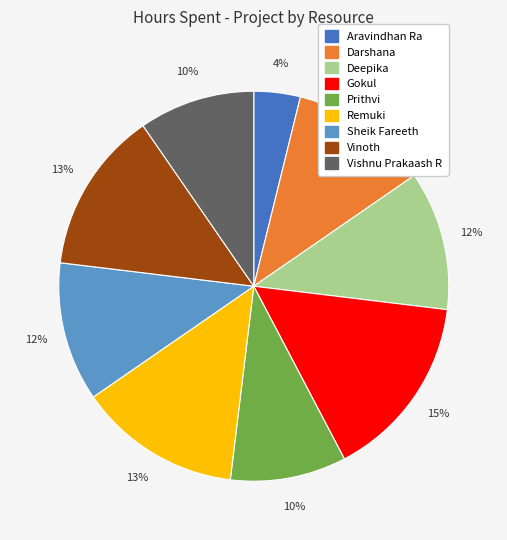

What percentage is the Remuki slice, to the nearest percent?

13%